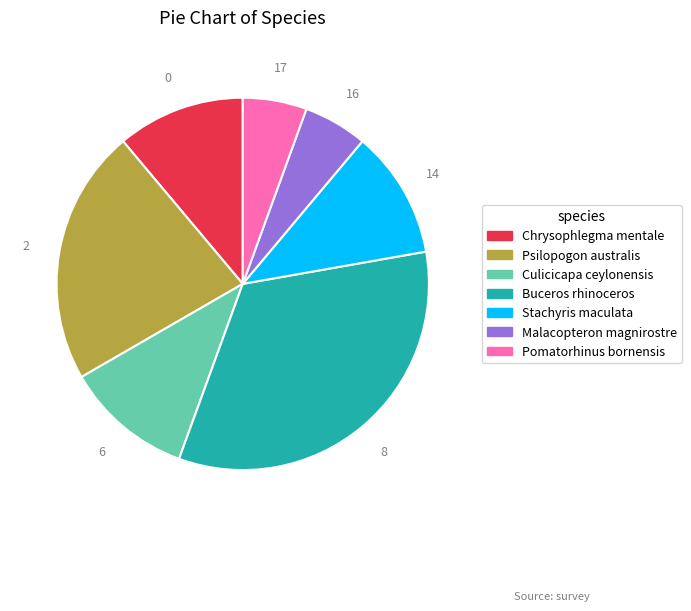

Is the sum of Psilopogon australis and Buceros rhinoceros greater than half?

Yes